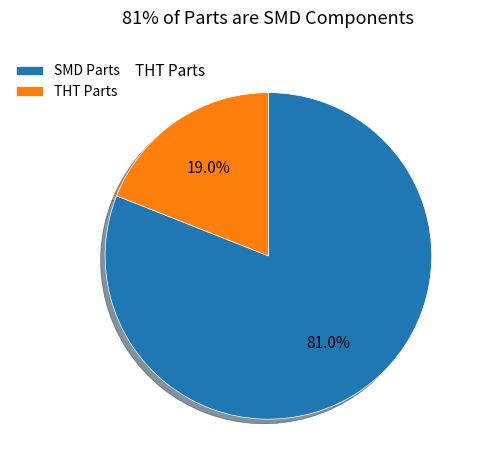

Which has a higher value, SMD Parts or THT Parts?

SMD Parts